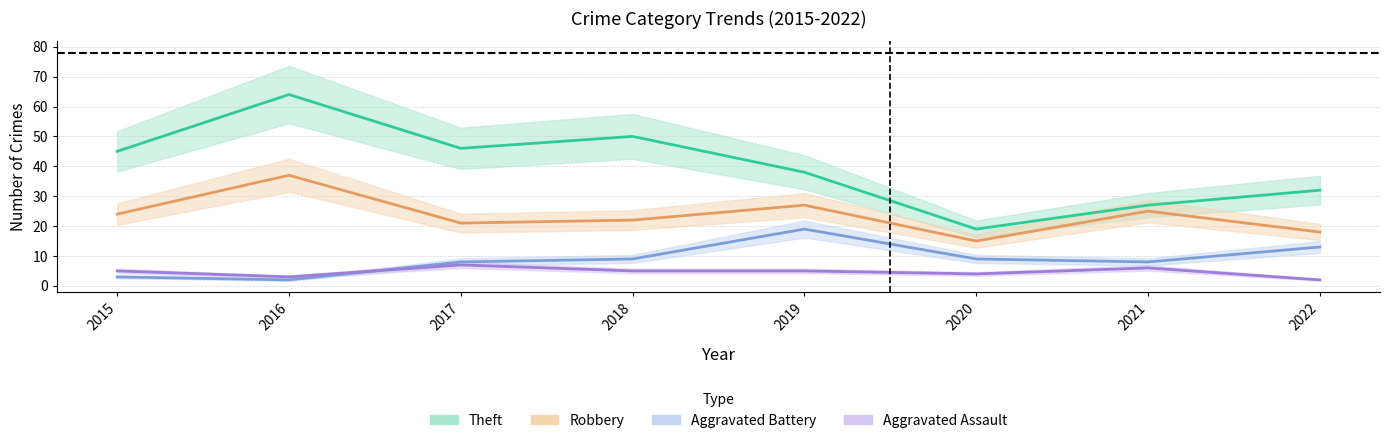

The Aggravated Battery series shows 25 at 2019. True or false?

False